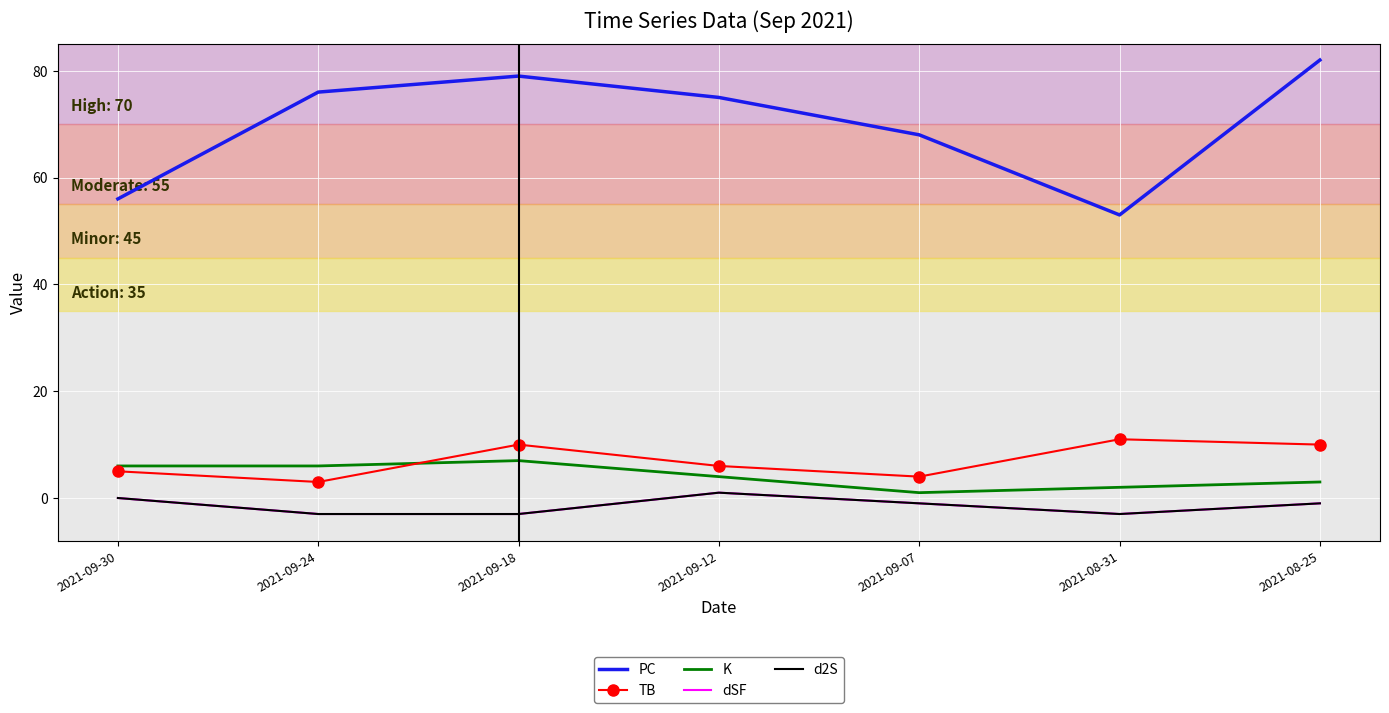

How many interior local valleys does the K series have?

1